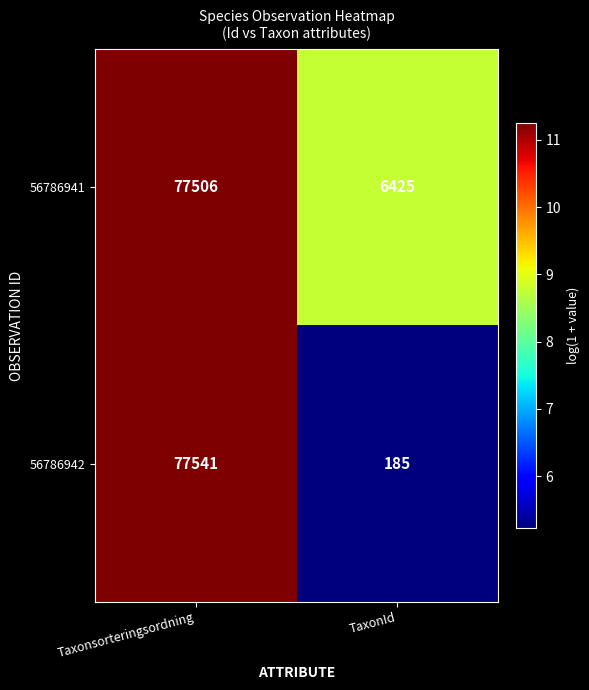

What is the sum of the 56786941 values at Taxonsorteringsordning and TaxonId?

83931